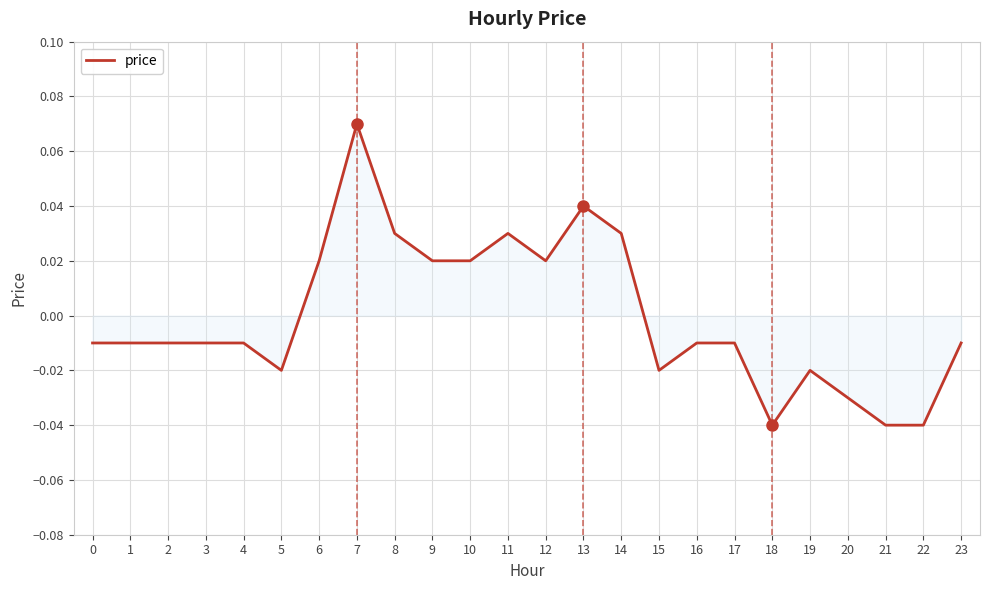

Where does the data first go above 0?

6